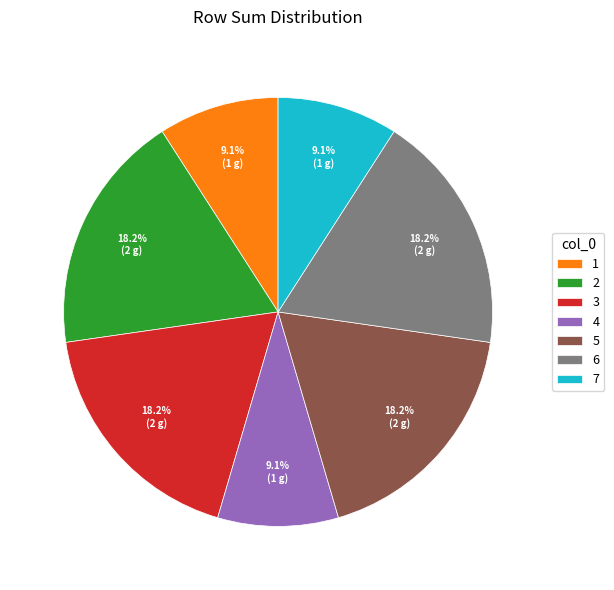

To the nearest percent, what is the difference between the largest and smallest slice percentages?

9%